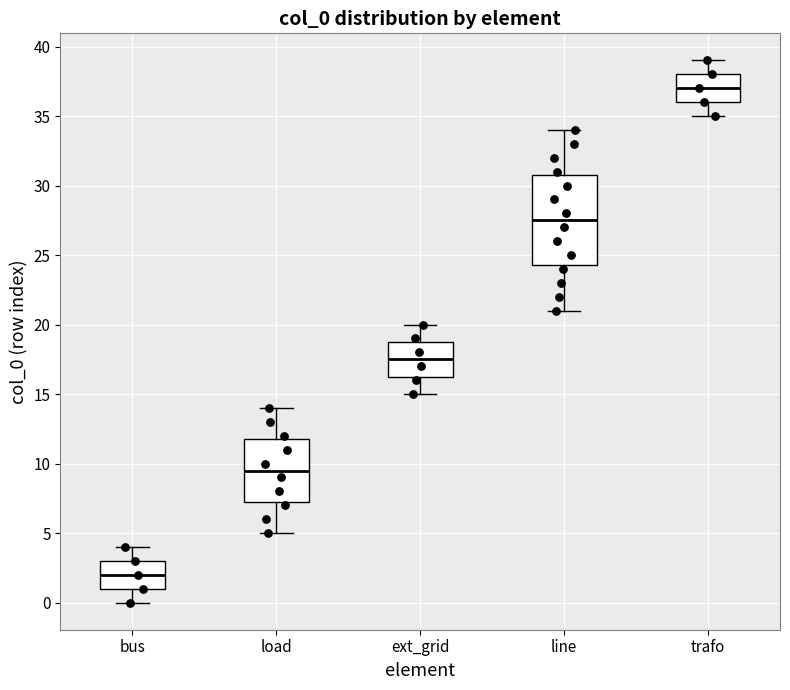

Reading left to right, read every box against the y-axis: the position of its median line, the range the box covers, and the ends of its whiskers. The values are not printed on the chart, so give them approximately, as read against the axis.

bus: median 2.0, box 1.0 to 3.0, whiskers 0.0 to 4.0
load: median 9.5, box 7.5 to 12.0, whiskers 5.0 to 14.0
ext_grid: median 17.5, box 16.5 to 19.0, whiskers 15.0 to 20.0
line: median 27.5, box 24.5 to 31.0, whiskers 21.0 to 34.0
trafo: median 37.0, box 36.0 to 38.0, whiskers 35.0 to 39.0